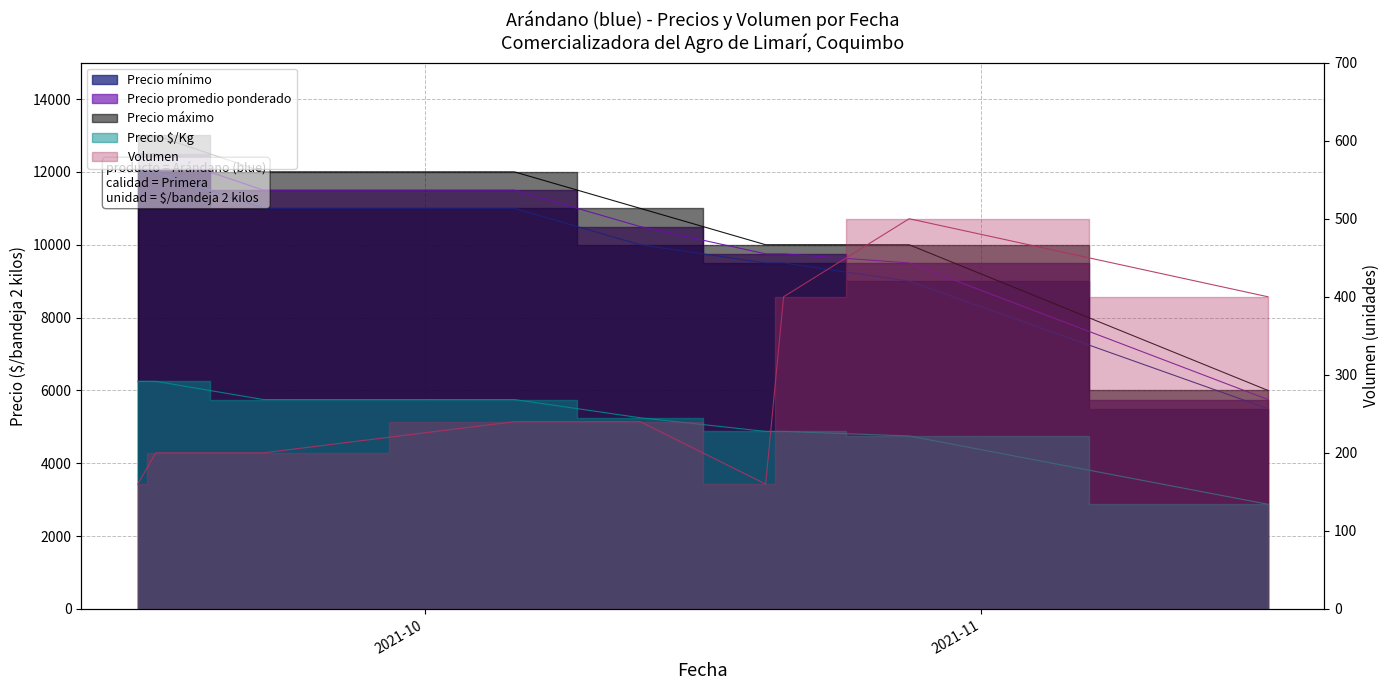

Reading left to right, extract all data points from this chart.

Precio mínimo: 2021-09-15=12000	2021-09-16=12000	2021-09-22=11000	2021-10-06=11000	2021-10-13=10000	2021-10-20=9500	2021-10-21=9500	2021-10-28=9000	2021-11-17=5500
Precio promedio ponderado: 2021-09-15=12500	2021-09-16=12500	2021-09-22=11500	2021-10-06=11500	2021-10-13=10500	2021-10-20=9750	2021-10-21=9750	2021-10-28=9500	2021-11-17=5750
Precio máximo: 2021-09-15=13000	2021-09-16=13000	2021-09-22=12000	2021-10-06=12000	2021-10-13=11000	2021-10-20=10000	2021-10-21=10000	2021-10-28=10000	2021-11-17=6000
Precio $/Kg: 2021-09-15=6250	2021-09-16=6250	2021-09-22=5750	2021-10-06=5750	2021-10-13=5250	2021-10-20=4875	2021-10-21=4875	2021-10-28=4750	2021-11-17=2875
Volumen: 2021-09-15=160	2021-09-16=200	2021-09-22=200	2021-10-06=240	2021-10-13=240	2021-10-20=160	2021-10-21=400	2021-10-28=500	2021-11-17=400